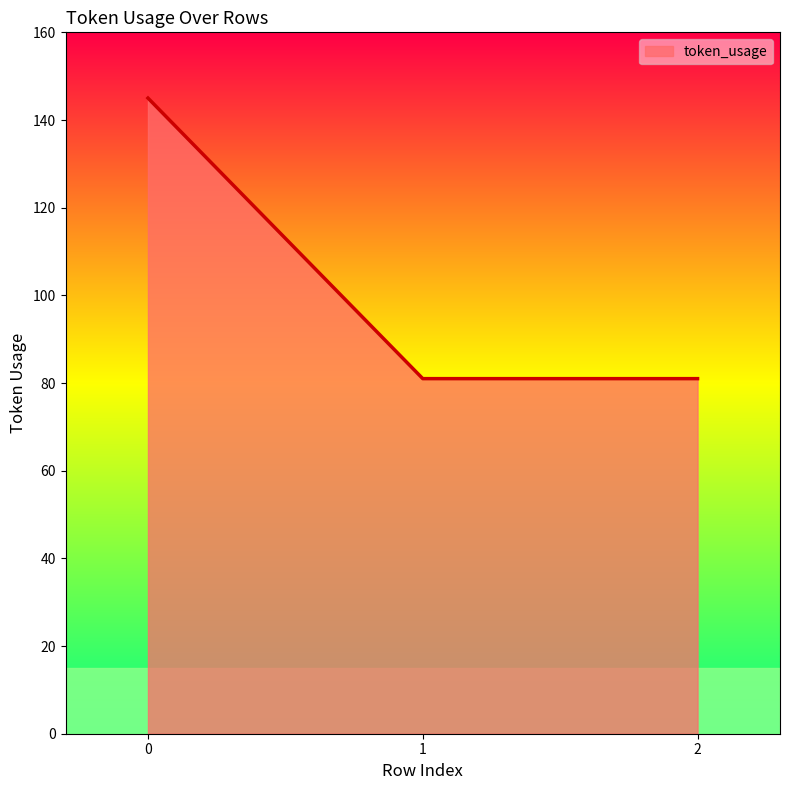

How many values are between 81 and 145?

3